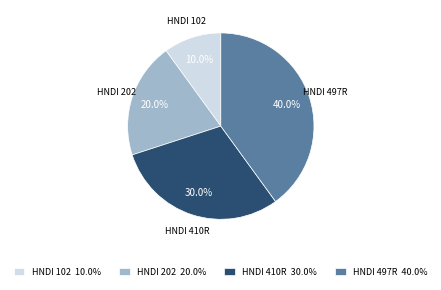

How many slices are in this pie chart?

4